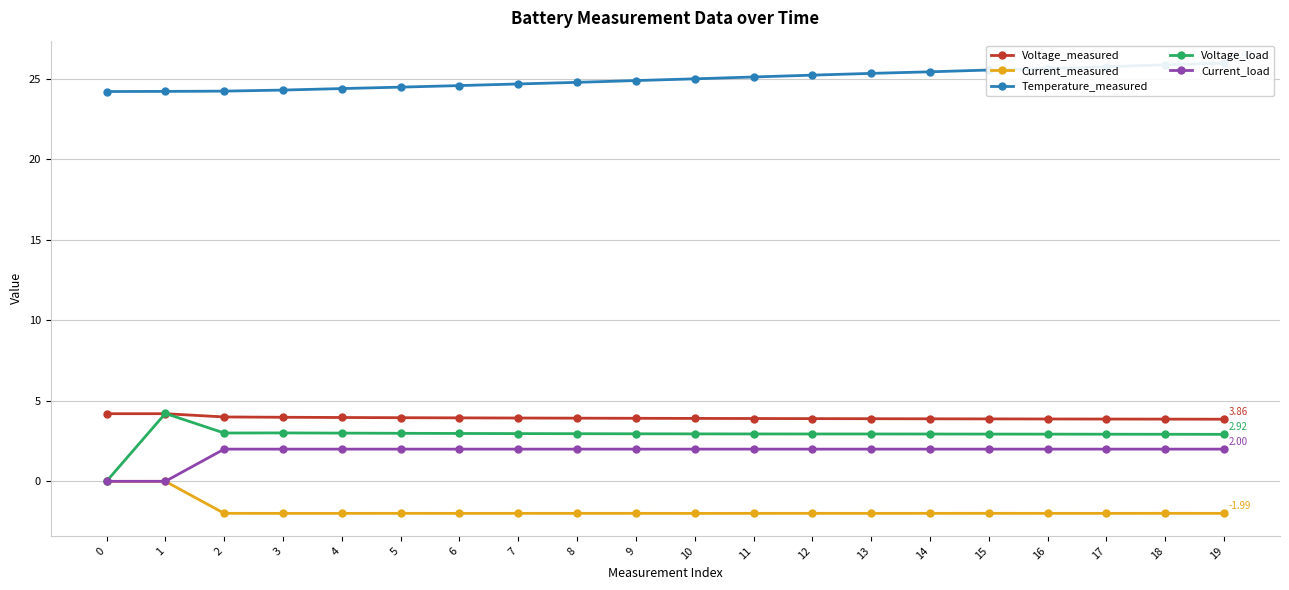

True or false: Current_measured has more than 2 points higher than both neighbors.

True